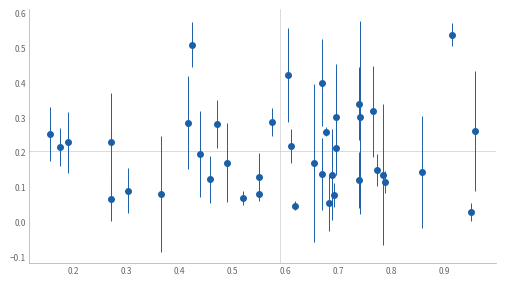

How many points are lower than both their immediate neighbors (excluding endpoints)?

13